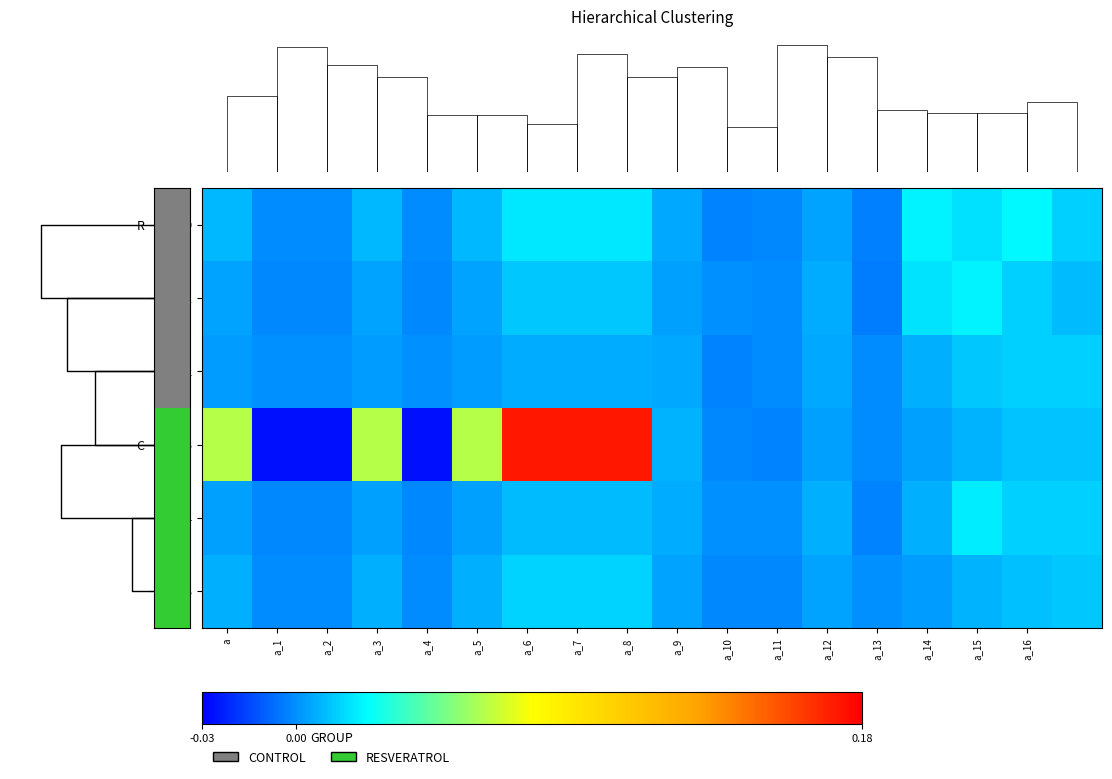

At a_6, list the series in order from largest to smallest.

row3, row0, row5, row1, row4, row2